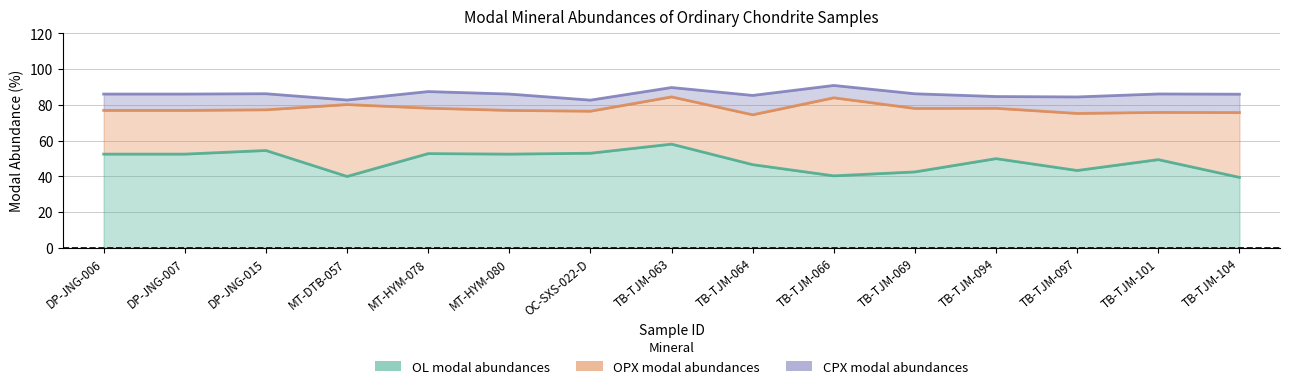

At which category is the sum across all series the highest?

TB-TJM-066